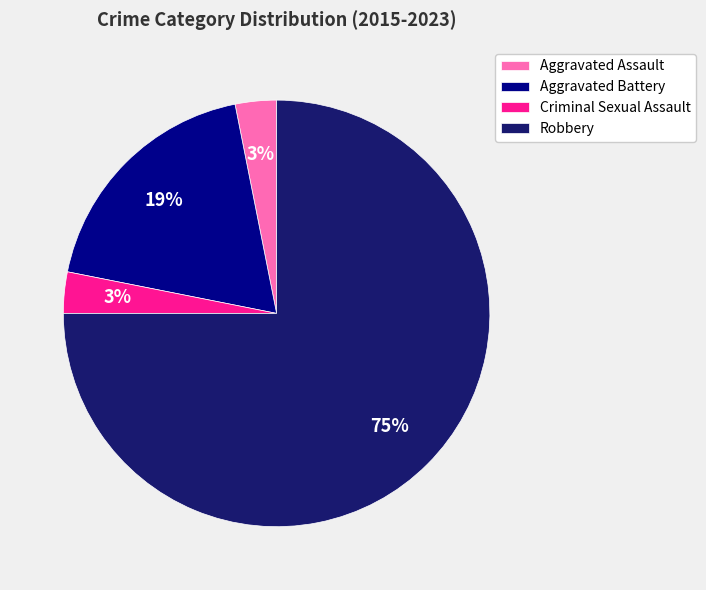

Do Aggravated Assault and Criminal Sexual Assault together represent more than half of the pie?

No